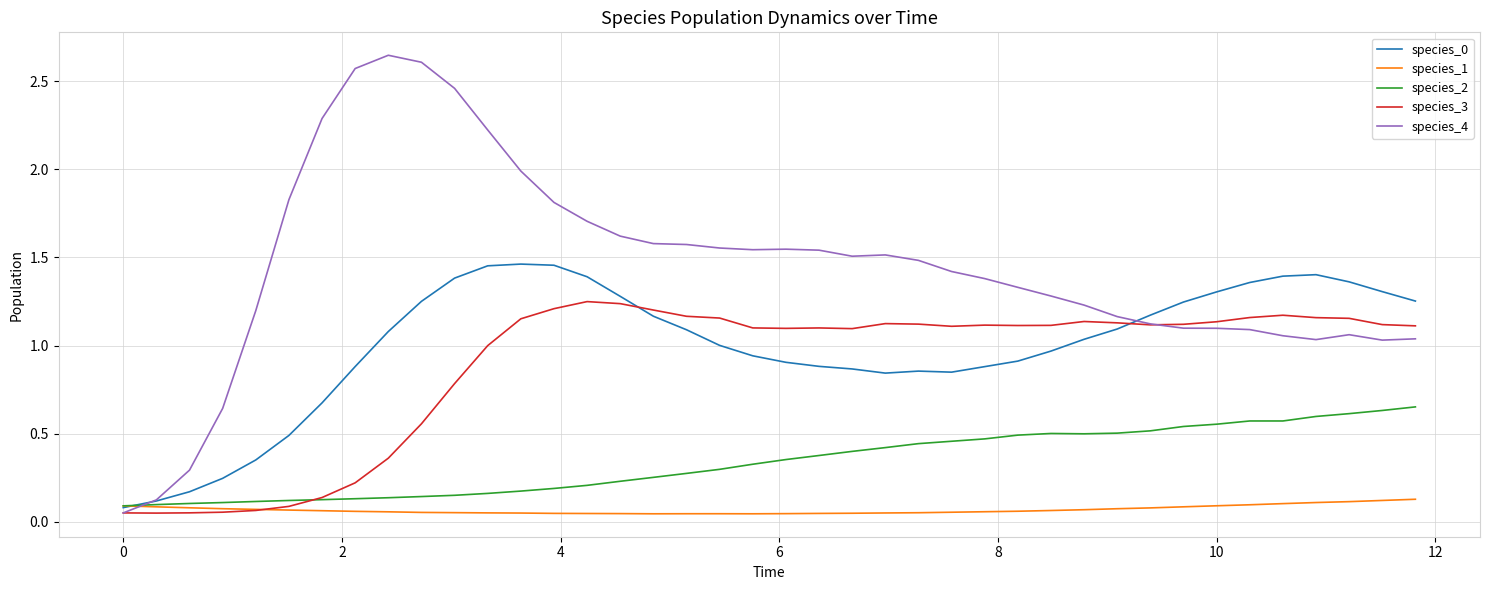

Rank the series by their maximum value, from highest to lowest.

species_4, species_0, species_3, species_2, species_1